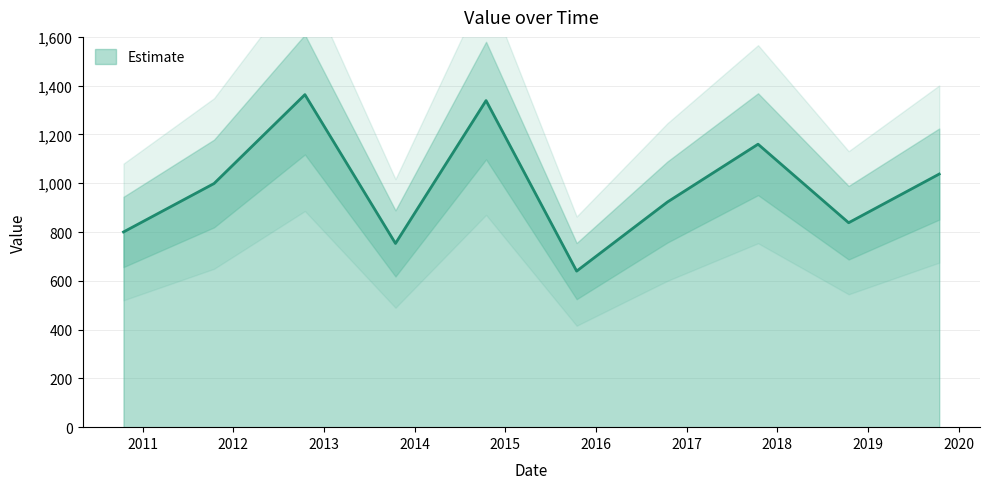

What is the change in value from 2017-10-15 to 2019-10-15?

-122.4